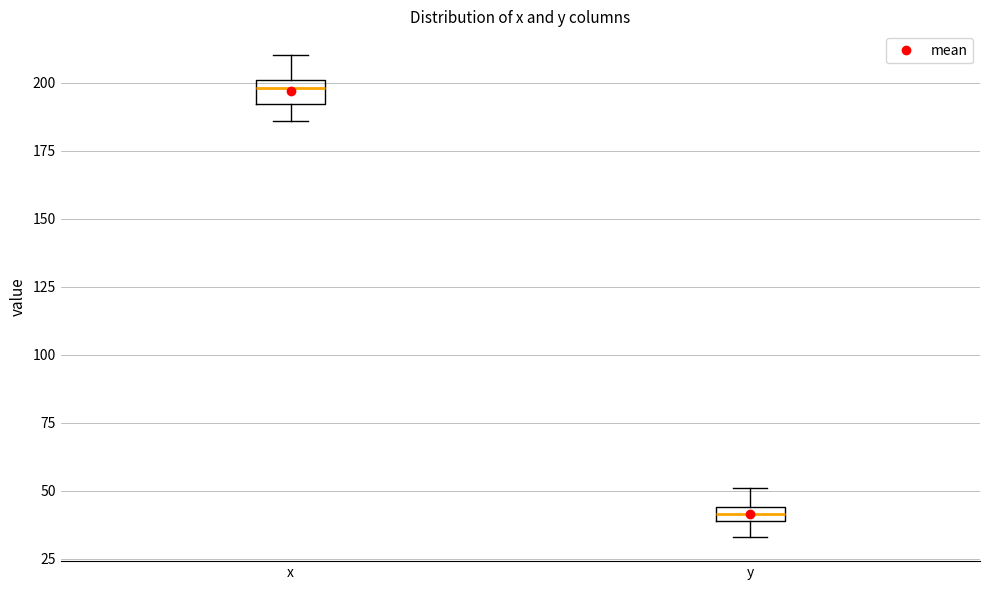

Which box's median line is the highest?

x